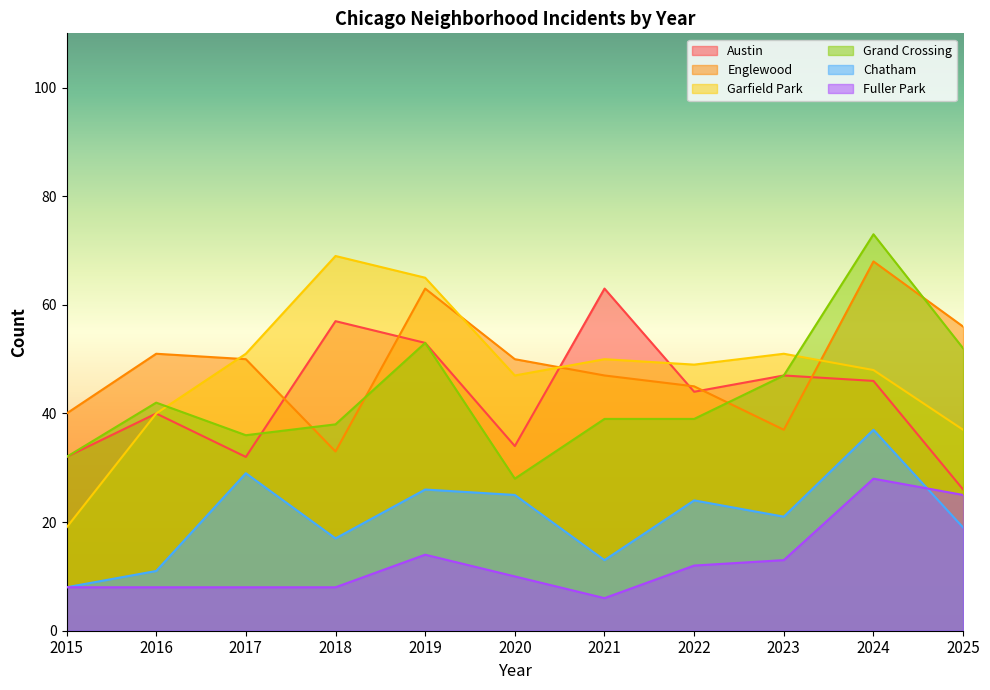

True or false: Fuller Park has a value of 14 at 2024.

False